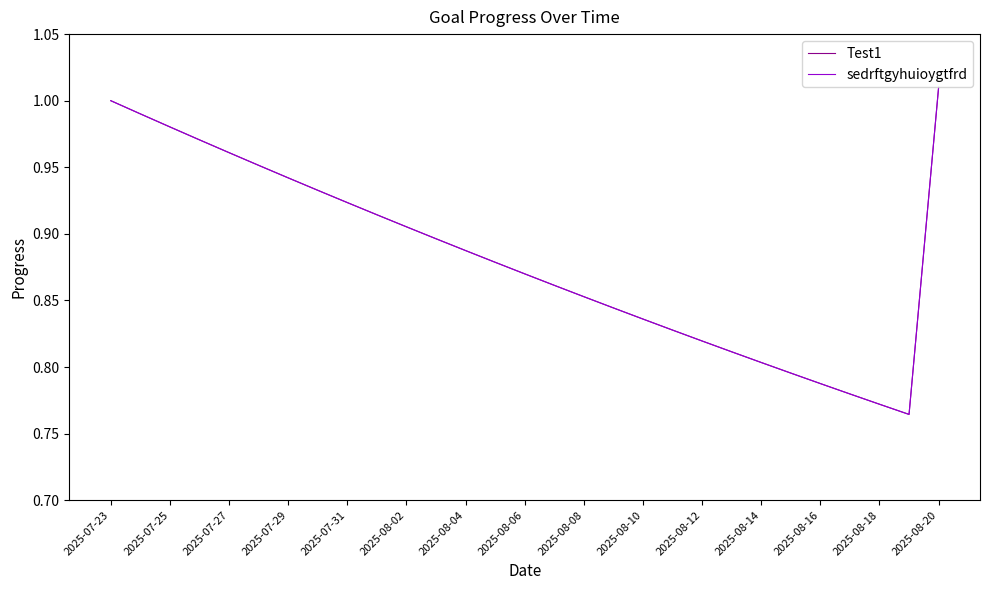

What is the value of the sedrftgyhuioygtfrd point at the 8th from the left?

0.9